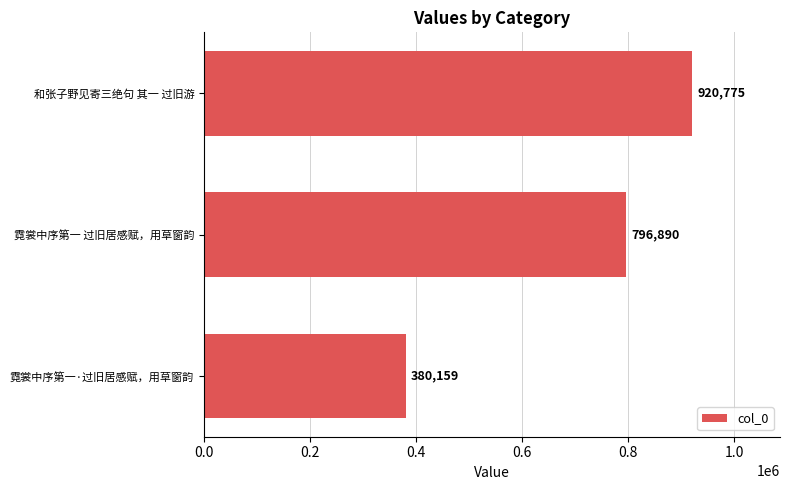

What is the difference between the maximum and minimum values?

540616